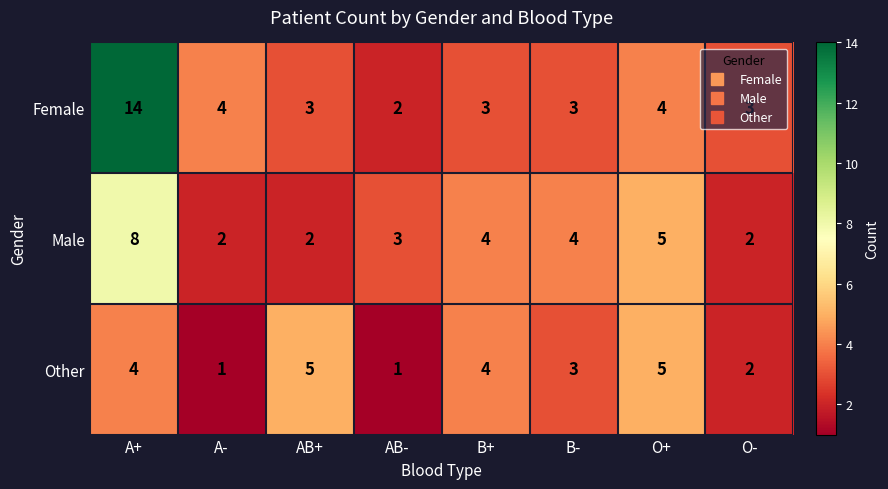

Where is Male nearest to the value 5?

O+